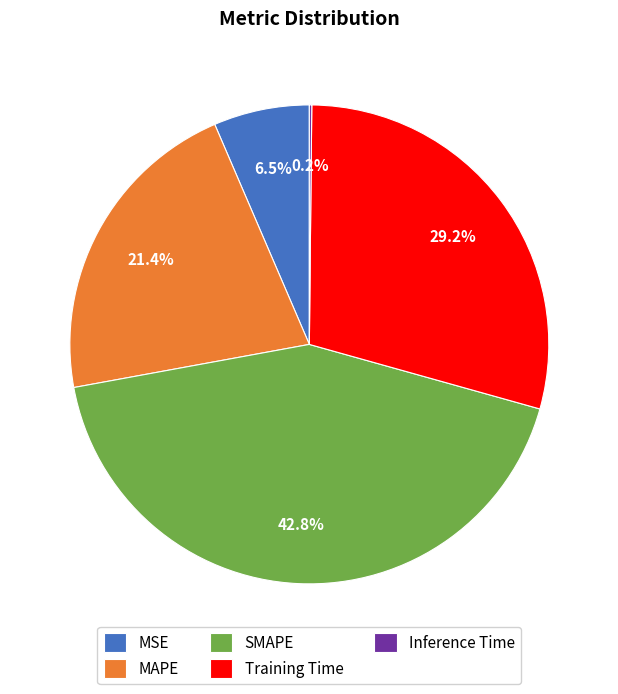

Does Training Time account for over 50% of the chart?

No